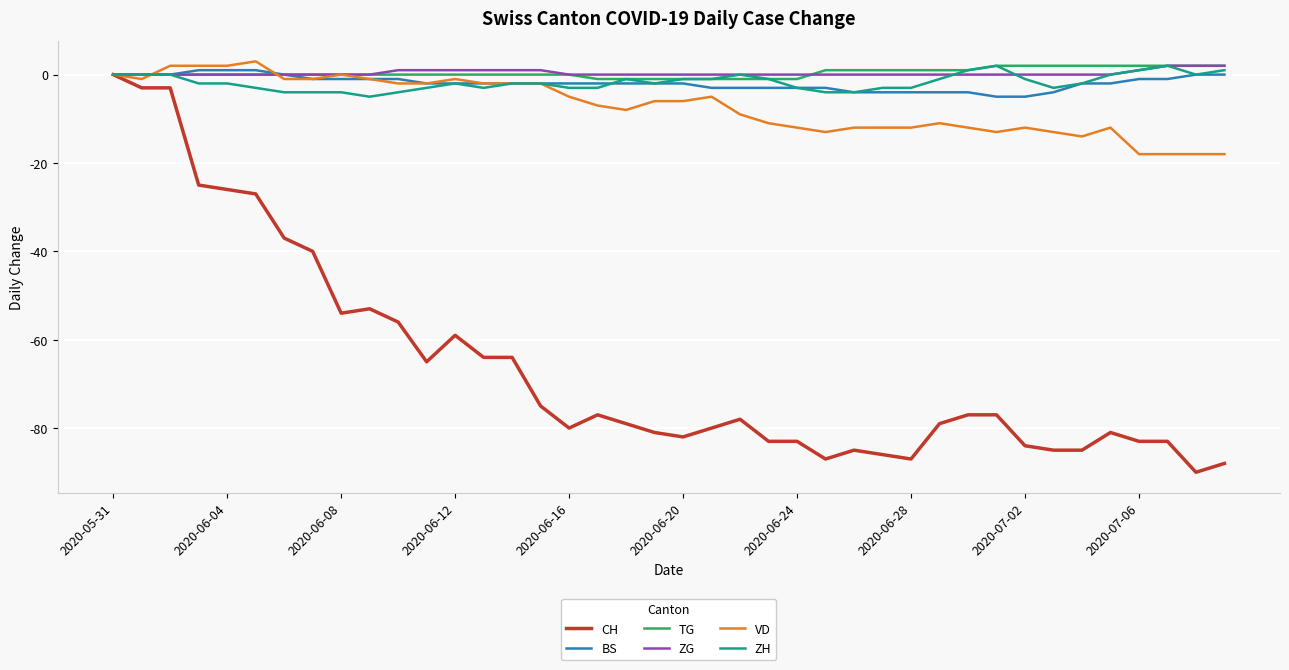

What is the lowest value of the ZH series?

-5